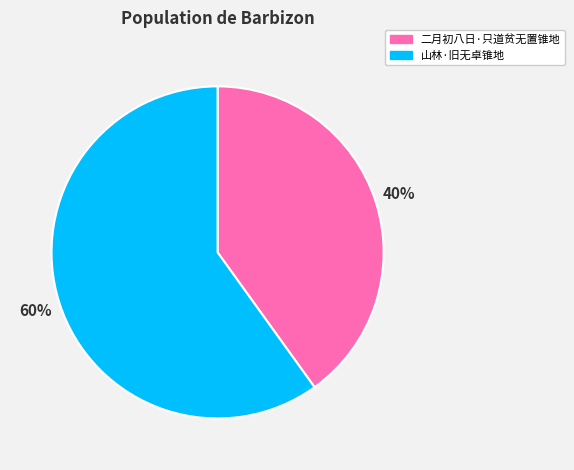

Is there any slice that represents more than half of the pie?

Yes